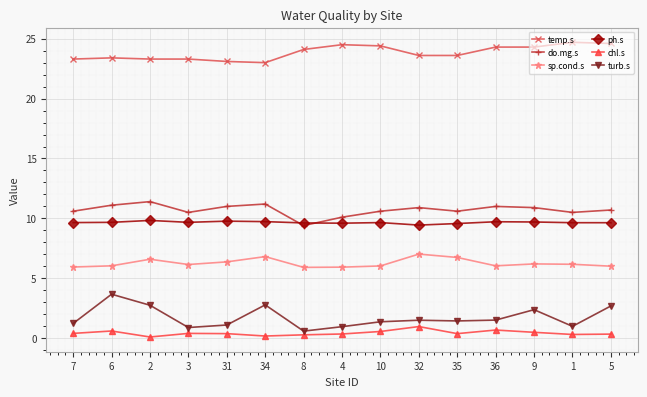

Count the number of data series in this chart.

6